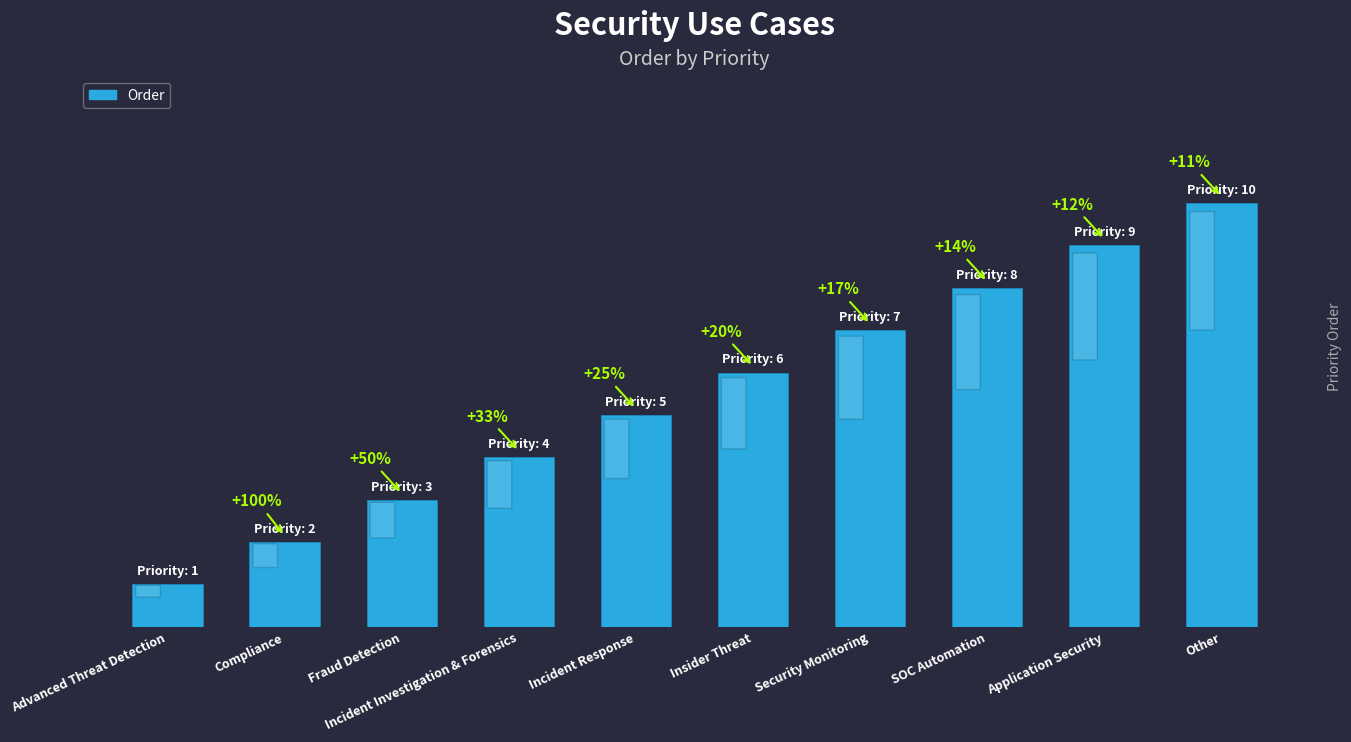

Which category has the lowest value across all series?

Advanced Threat Detection